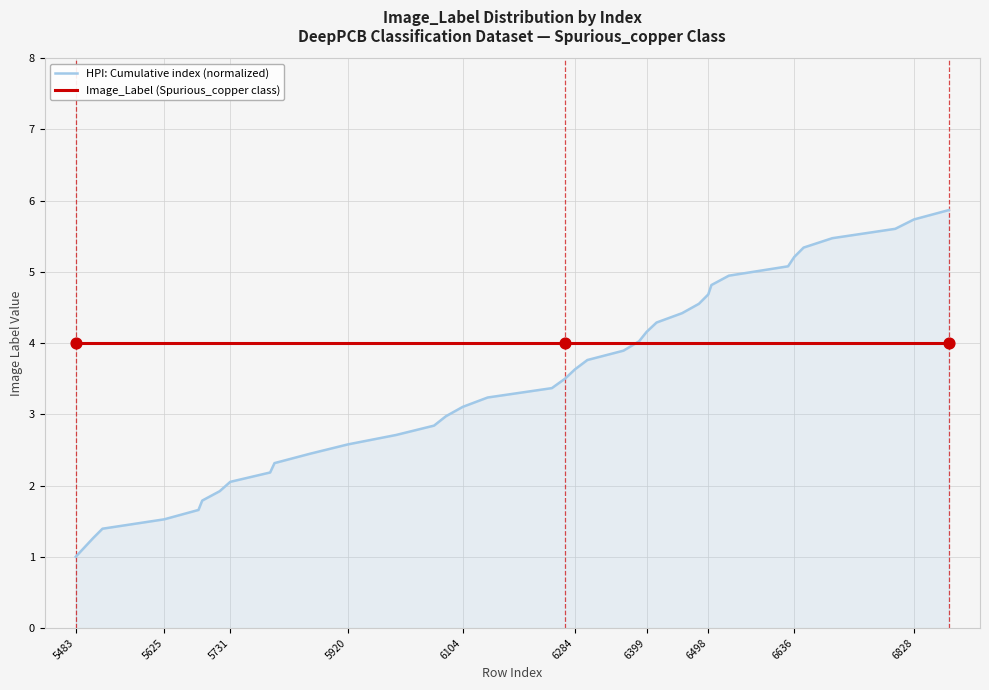

Which series has the largest range (max minus min)?

HPI: Cumulative index (normalized)